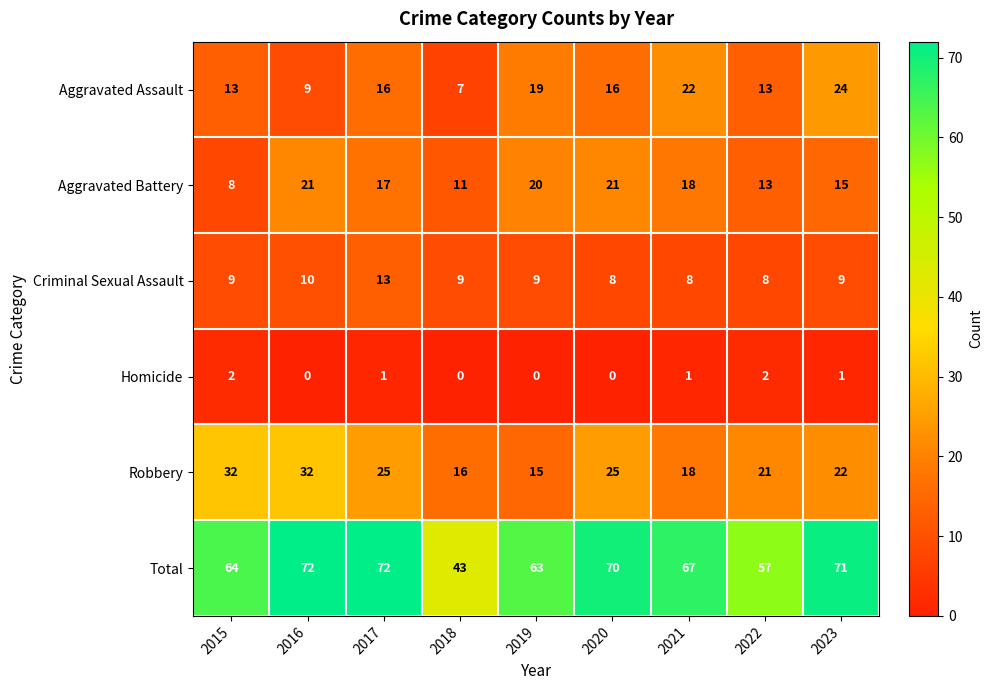

Is it true that Aggravated Battery equals 4 at 2021?

False